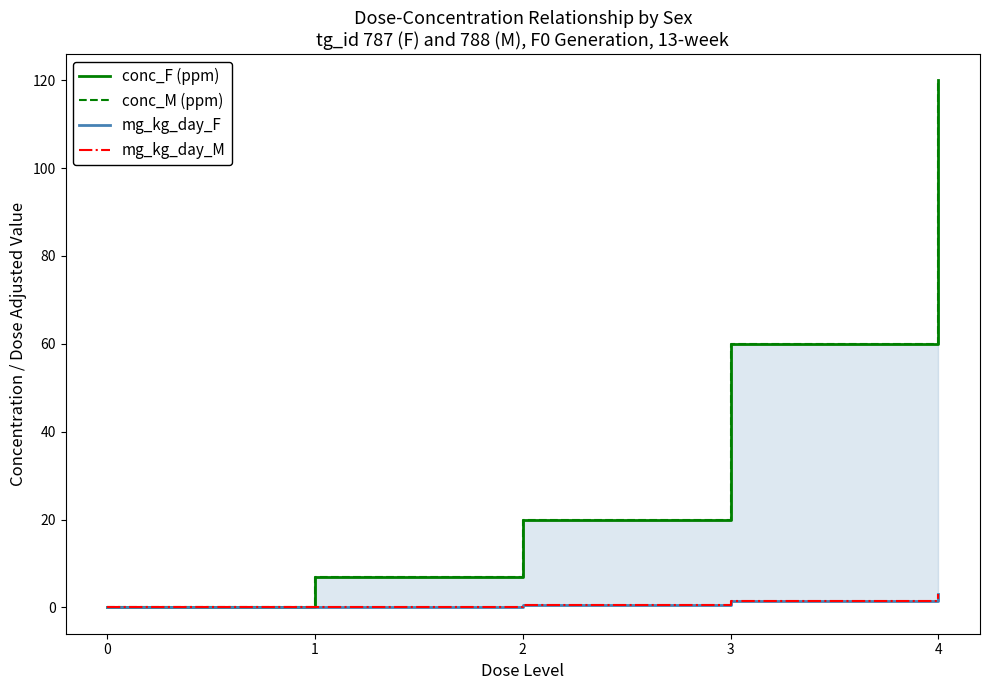

What is the maximum value for conc_F (ppm)?

120.0